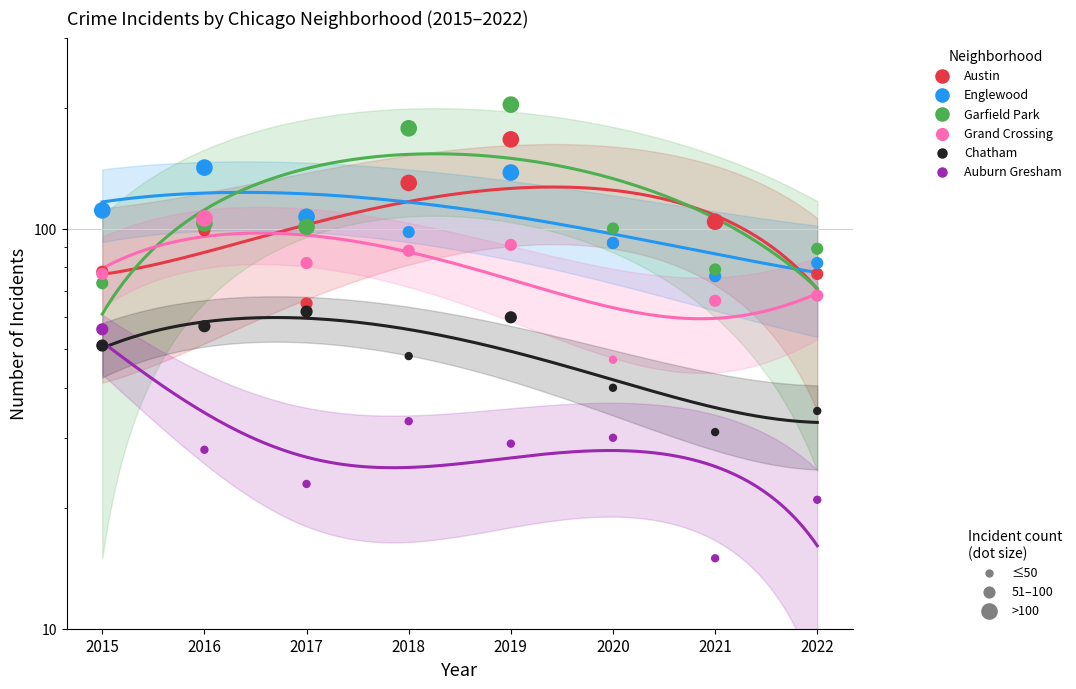

Which series contains the lowest Y value?

Auburn Gresham